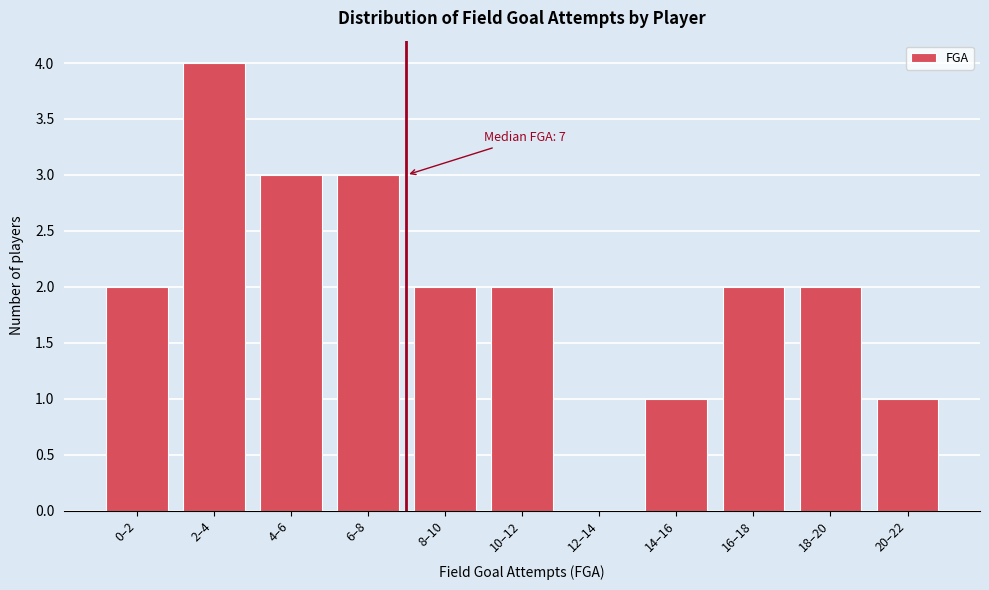

Reading right to left, what are all the values shown in this chart?

20–22=1	18–20=2	16–18=2	14–16=1	12–14=0	10–12=2	8–10=2	6–8=3	4–6=3	2–4=4	0–2=2